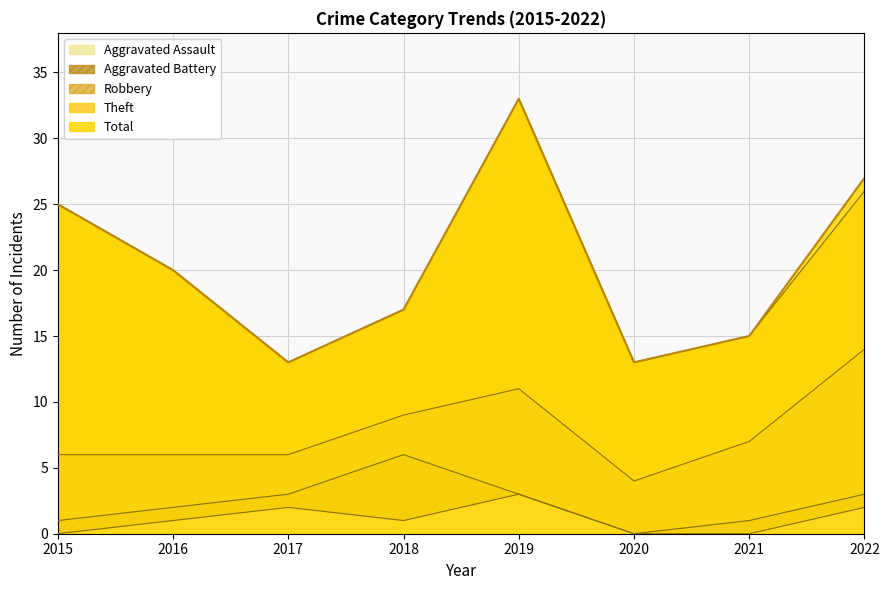

What are all the series names shown in the legend?

Aggravated Assault, Aggravated Battery, Robbery, Theft, Total